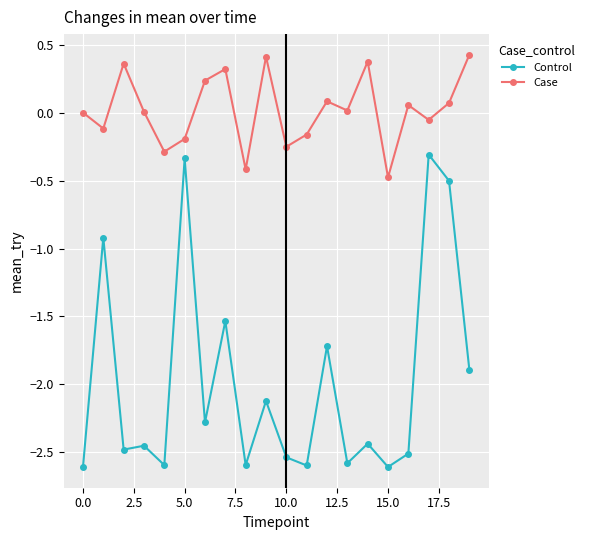

List the series in order of their peak value, highest first.

Case, Control